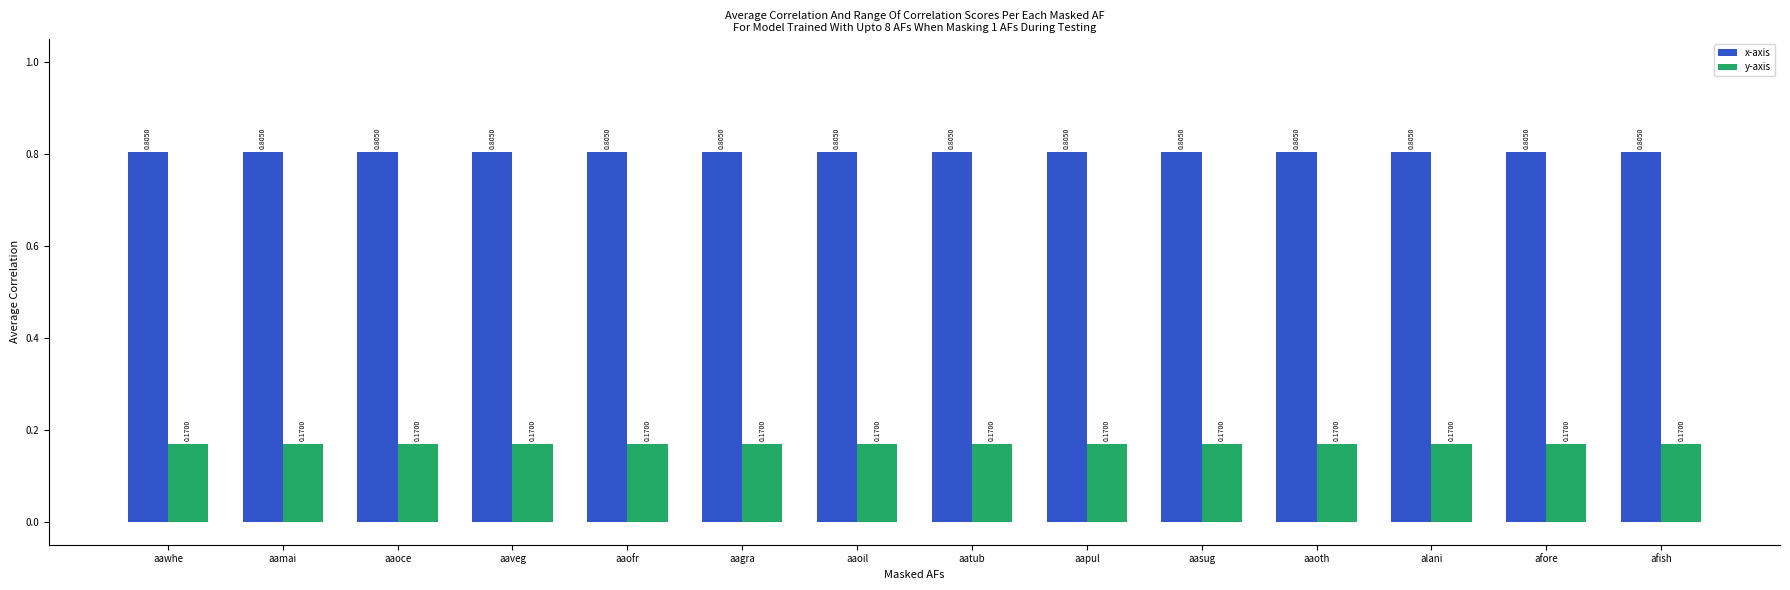

What is the total value across all series at aaofr?

1.0